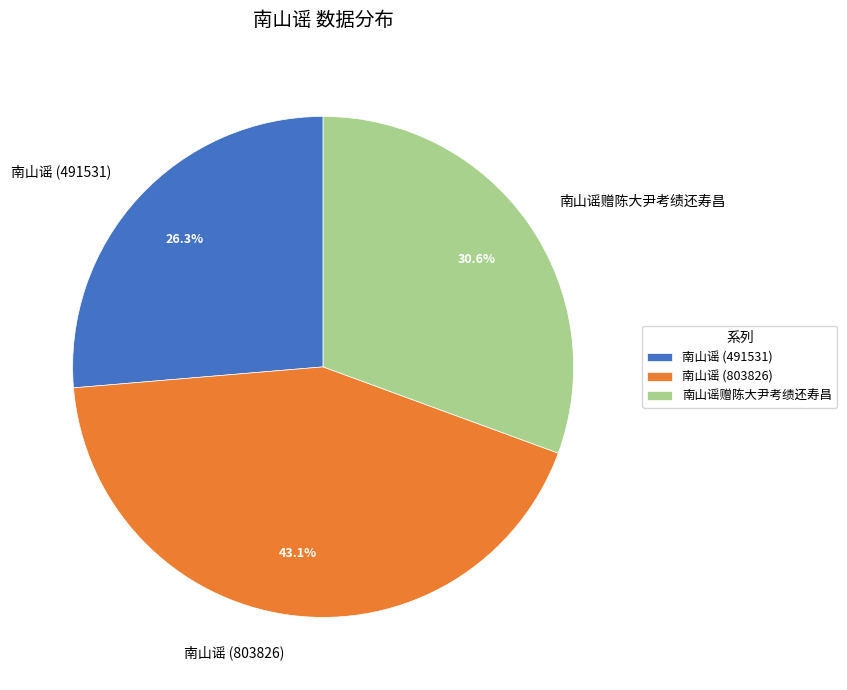

To the nearest percent, what portion does 南山谣赠陈大尹考绩还寿昌 represent?

31%